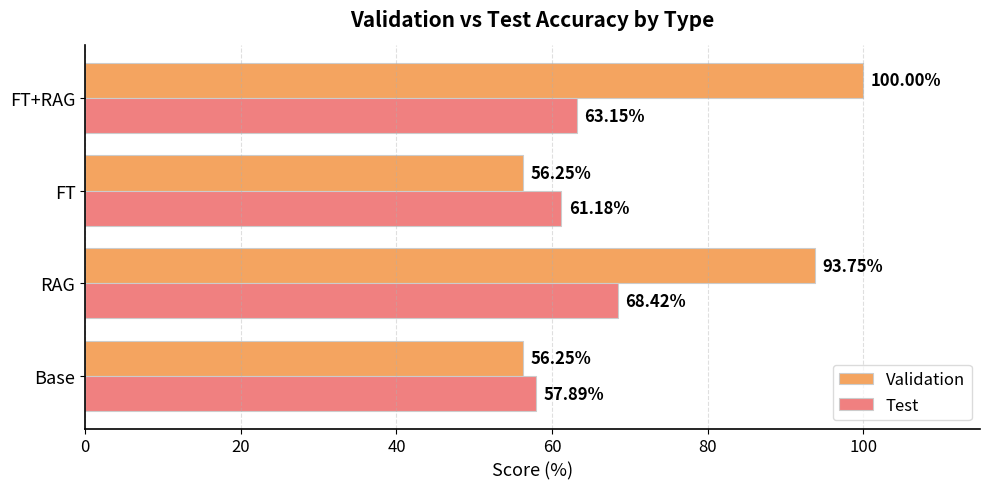

What is the sum of the Test values at FT+RAG and Base?

121.0